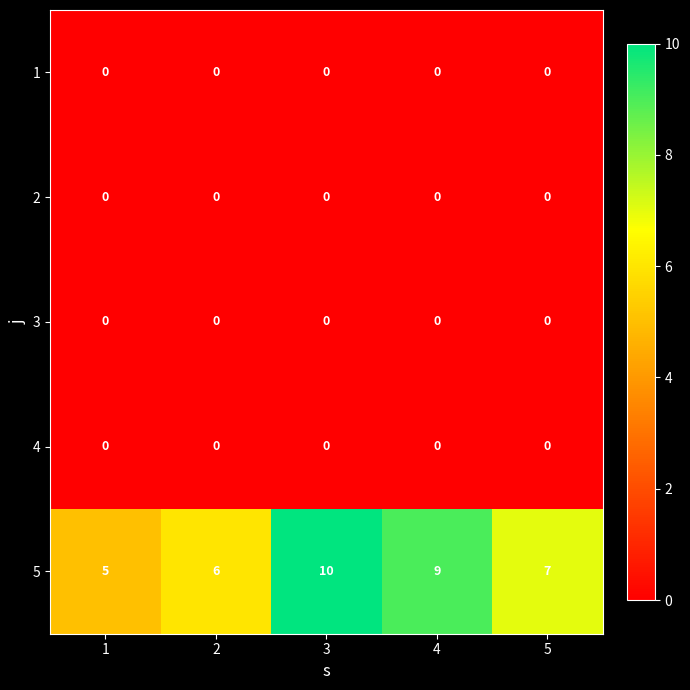

What is the difference between the highest and lowest values at 5?

7